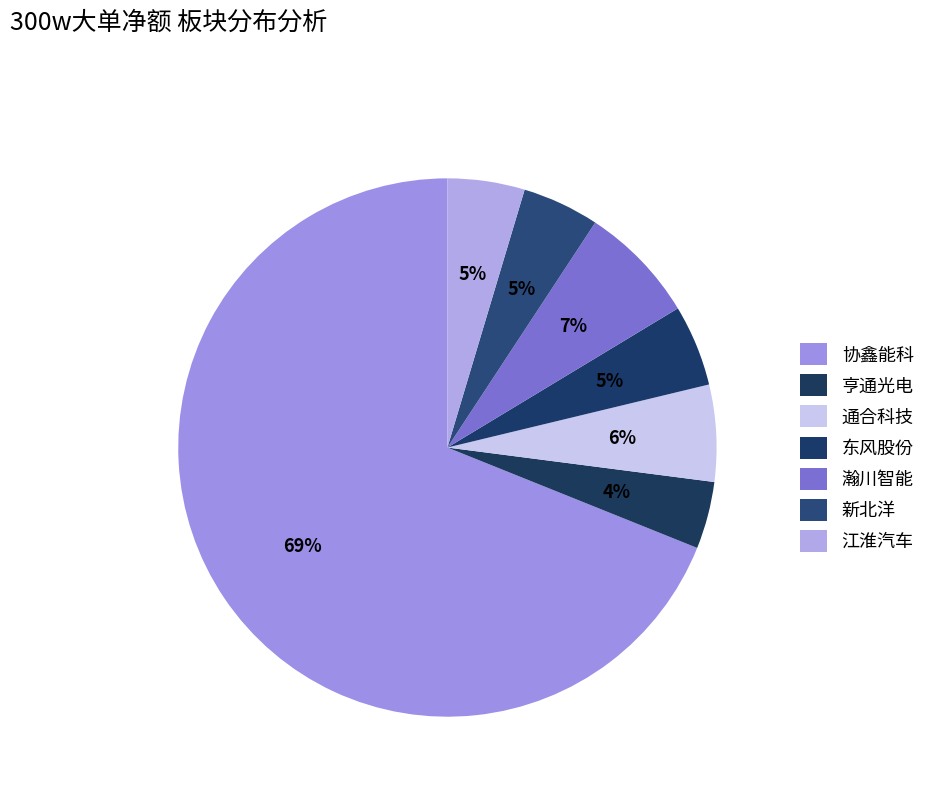

How many segments does this pie chart have?

7